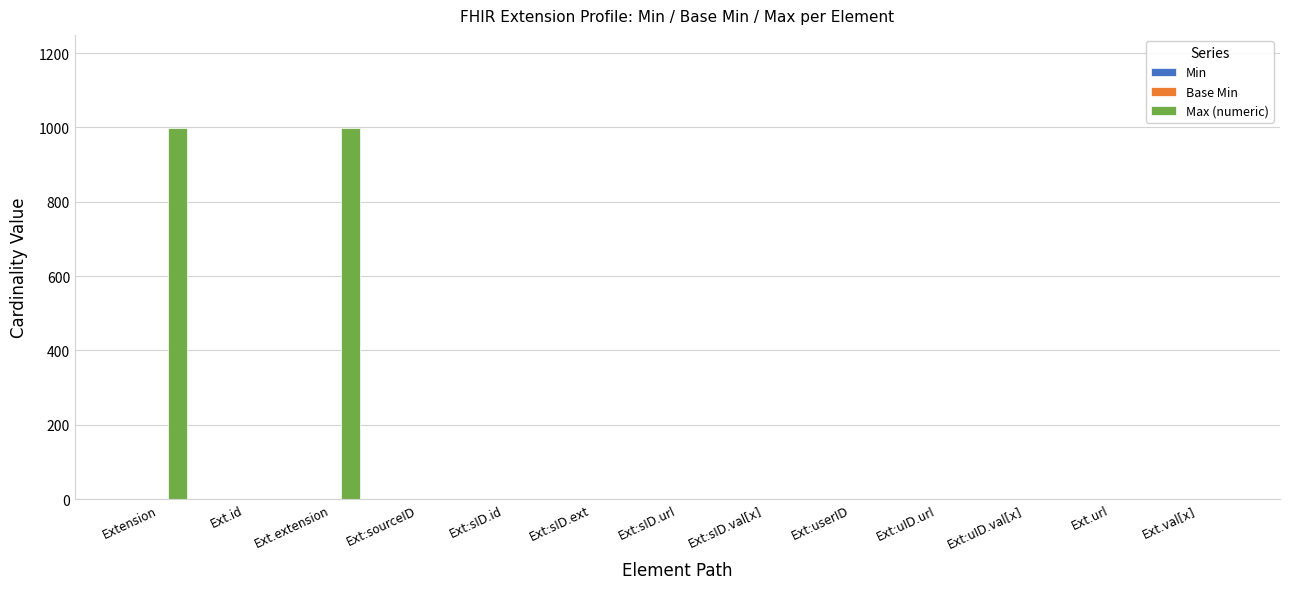

True or false: Max (numeric) has a value of 999 at Ext.extension.

True